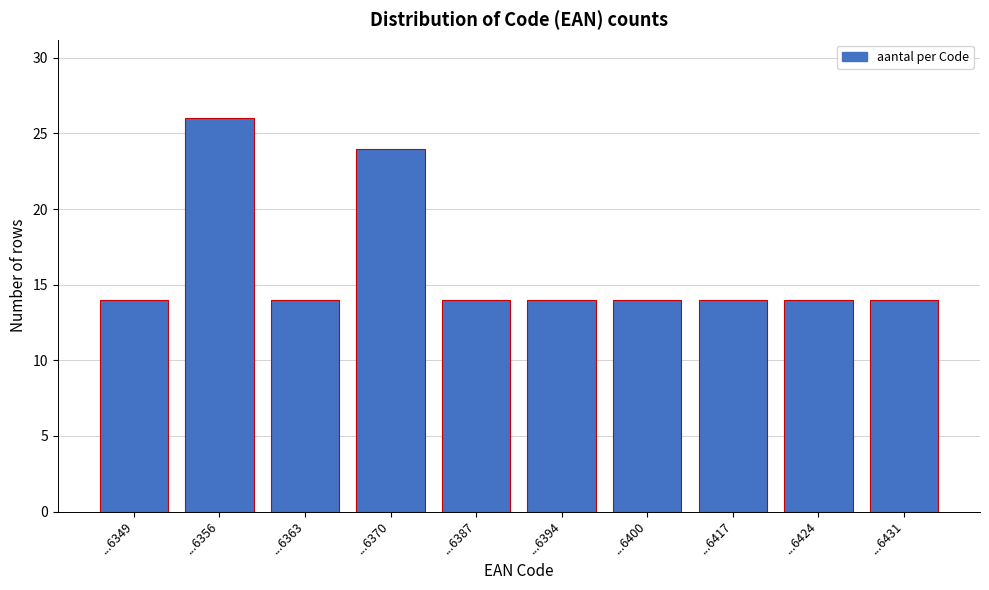

Reading left to right, what are all the values shown in this chart?

...6349=14	...6356=26	...6363=14	...6370=24	...6387=14	...6394=14	...6400=14	...6417=14	...6424=14	...6431=14